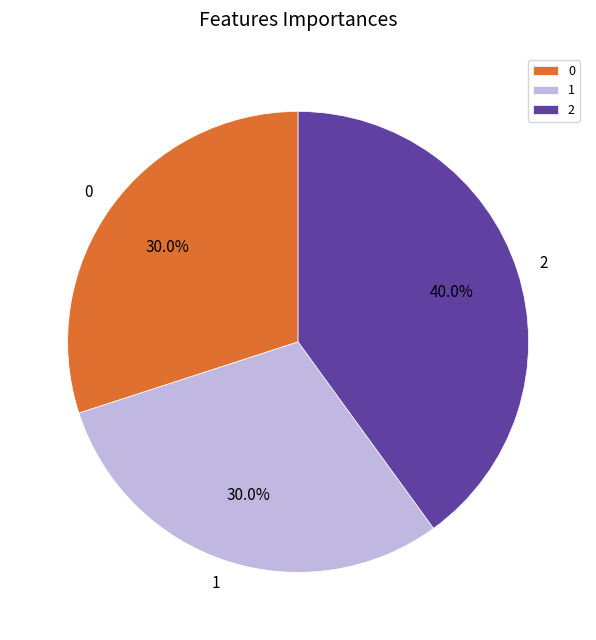

What portion of the pie excludes 0?

70.0%